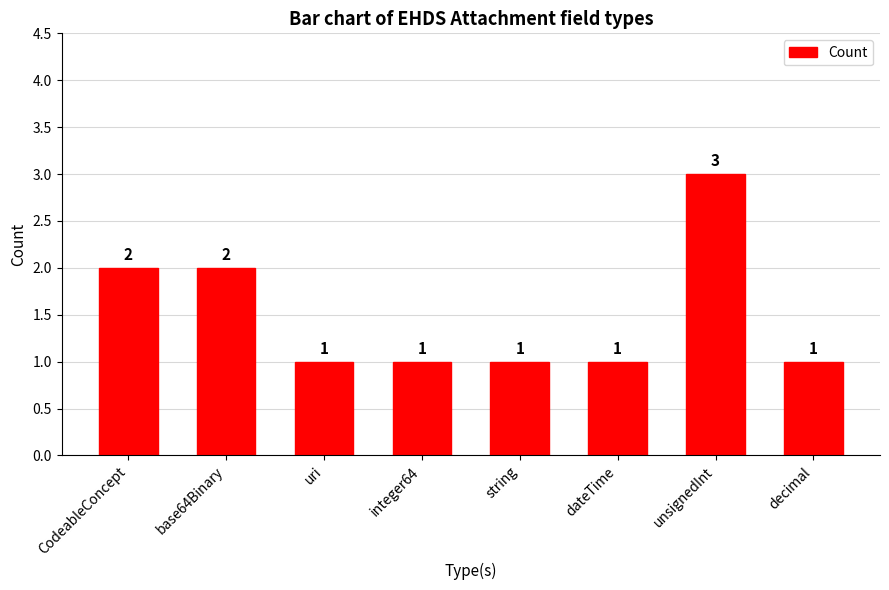

What is the label of the 3rd bar from the left?

uri